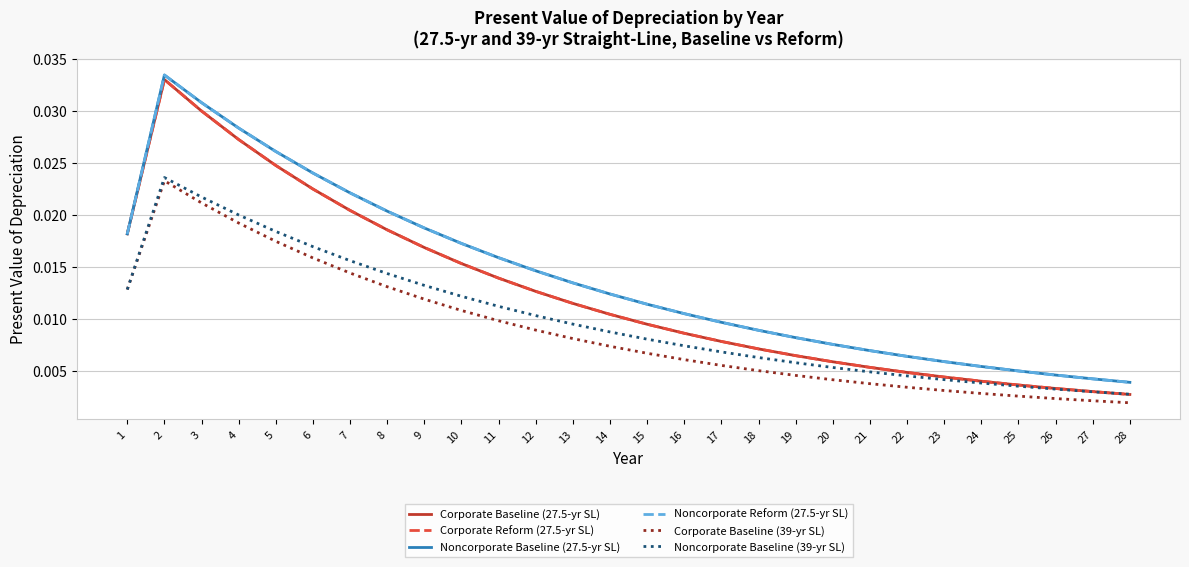

At which label does Corporate Baseline (39-yr SL) reach its minimum?

28